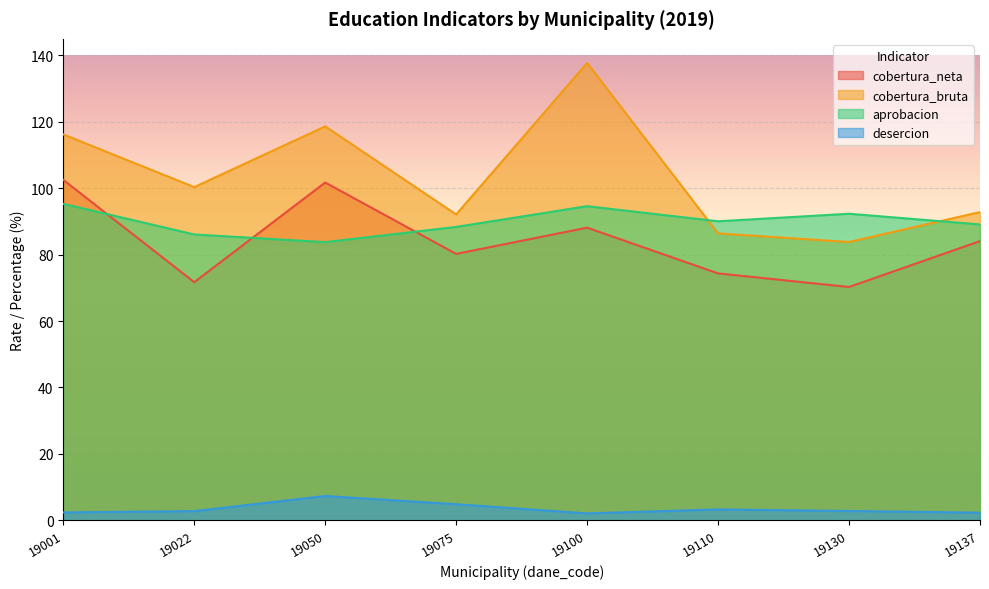

List the series in order of their peak value, lowest first.

desercion, aprobacion, cobertura_neta, cobertura_bruta